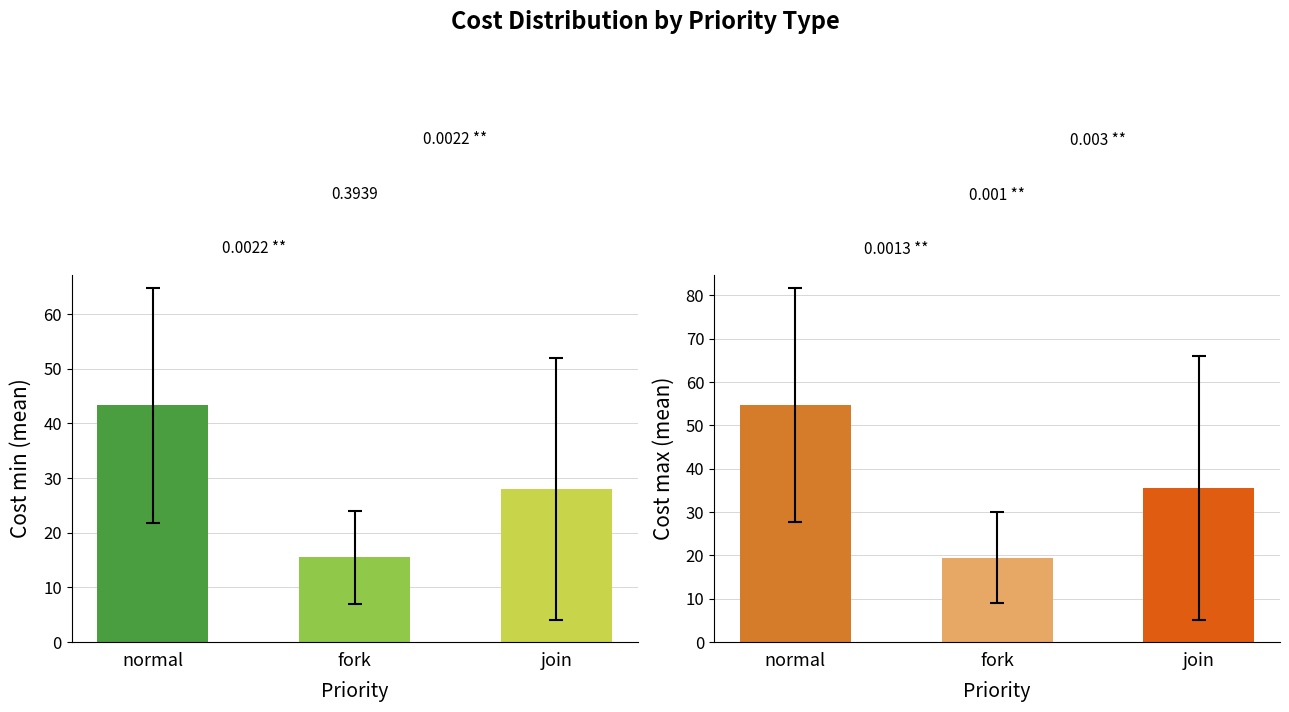

The value of Cost max at 6 is 29. True or false?

False